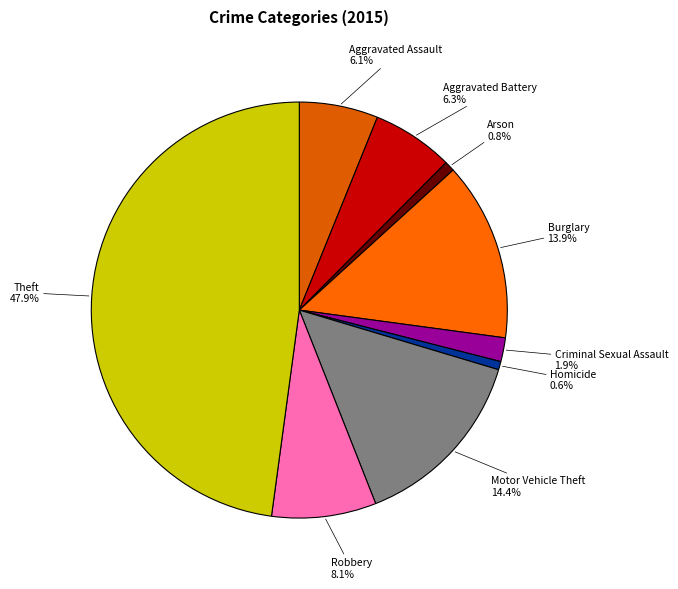

What is the largest slice in the pie chart?

Theft